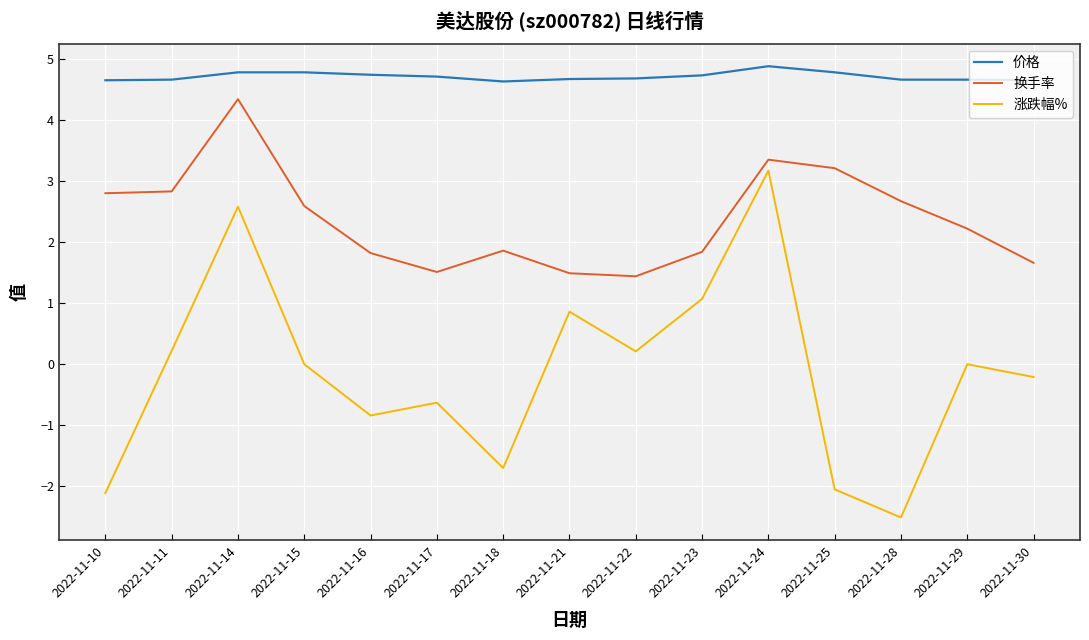

What is the maximum value for 换手率?

4.3